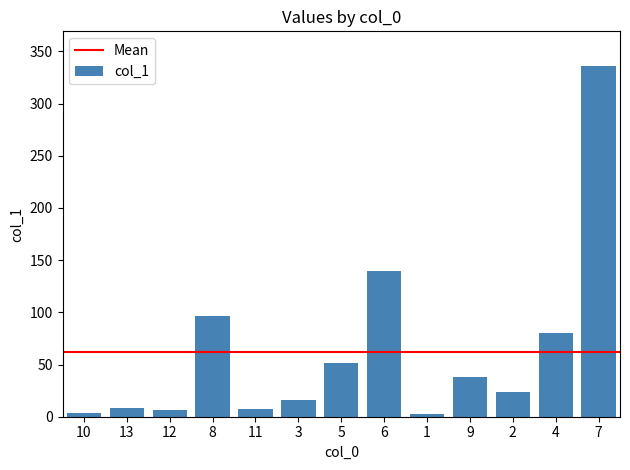

What is the maximum value shown in the chart?

335.7